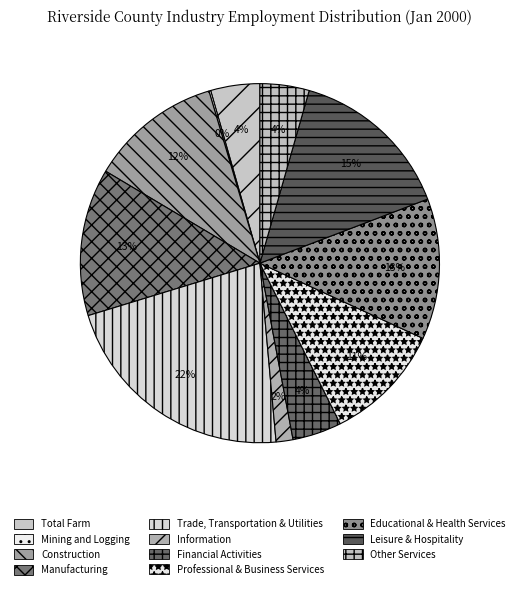

Is there a majority slice in this chart?

No